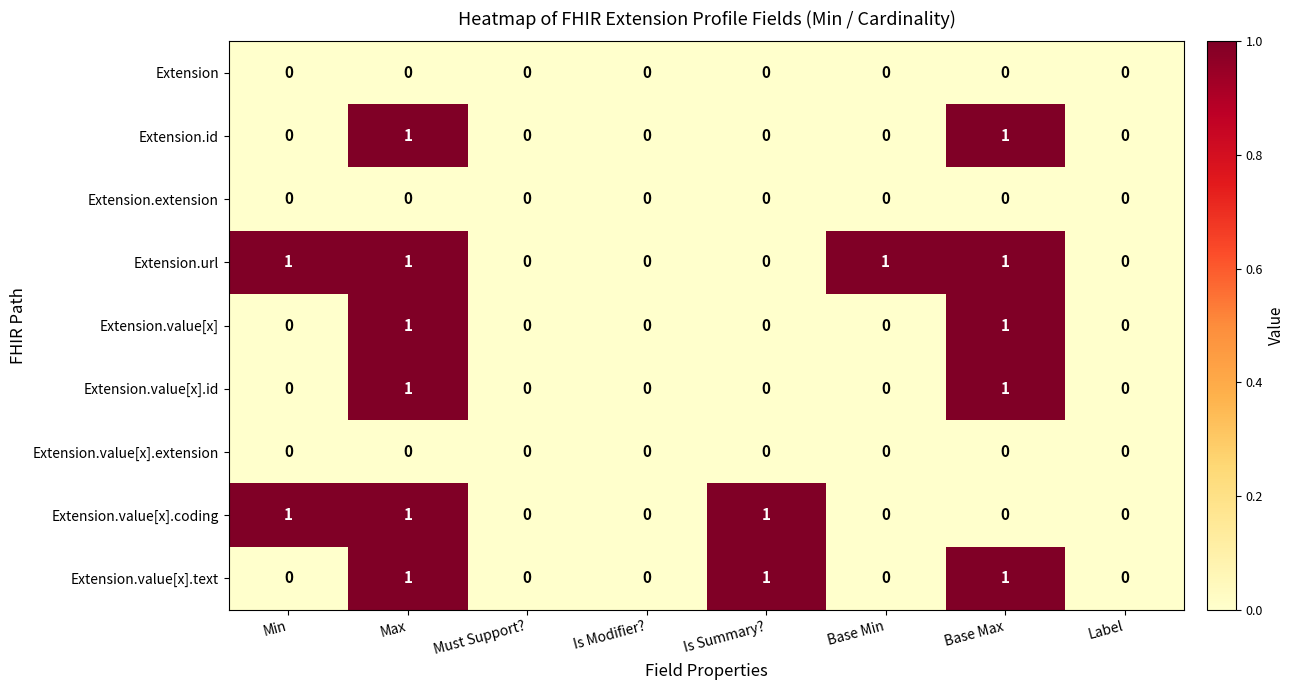

How many Extension.value[x] values are between 0 and 1?

8